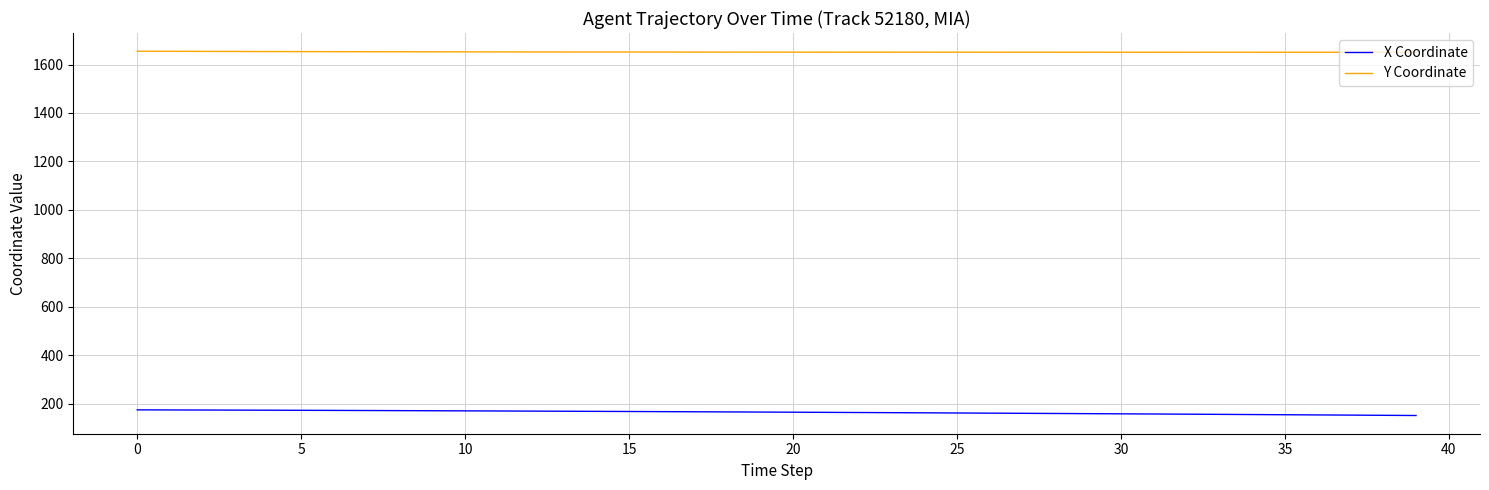

True or false: Y Coordinate and X Coordinate intersect in this chart.

False